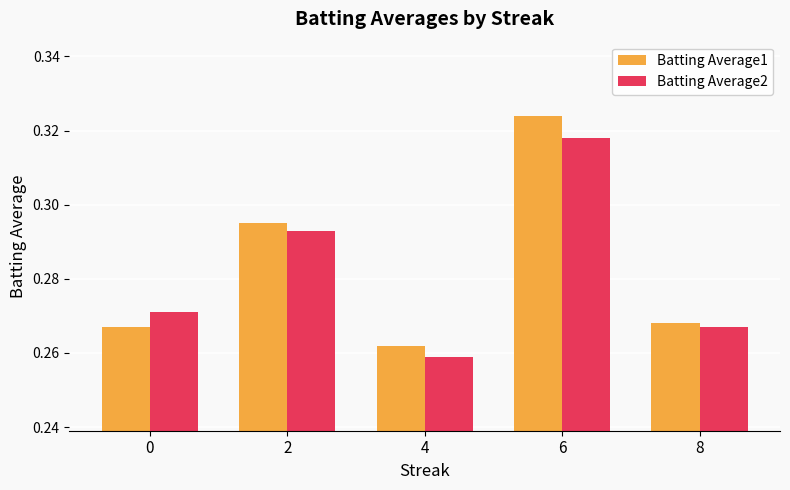

At how many categories does at least one series exceed 0?

5